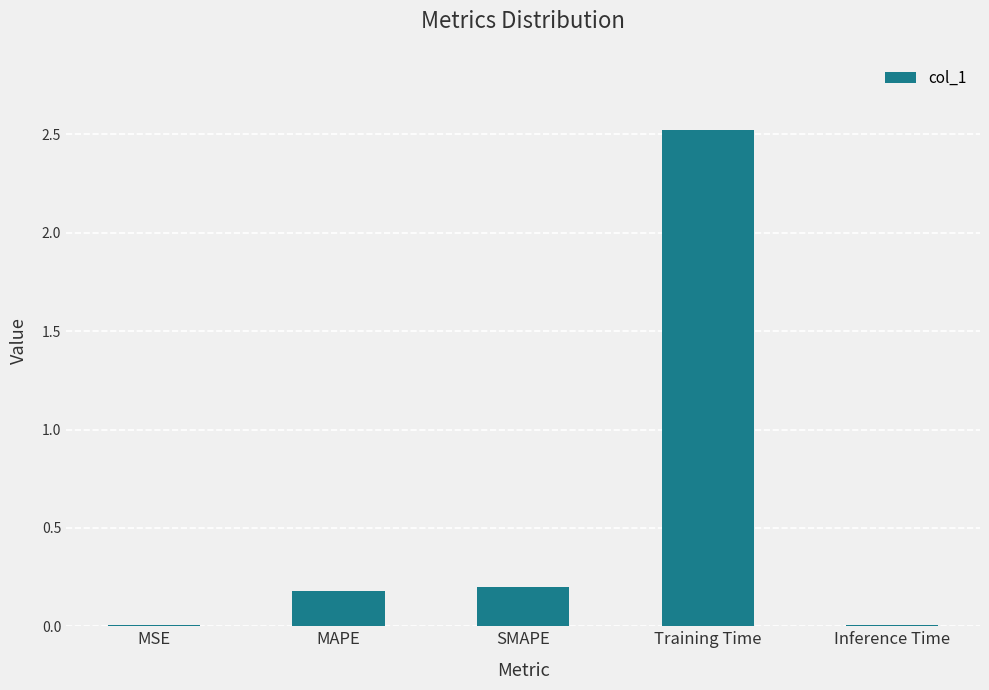

What is the change in value from SMAPE to Training Time?

+2.3